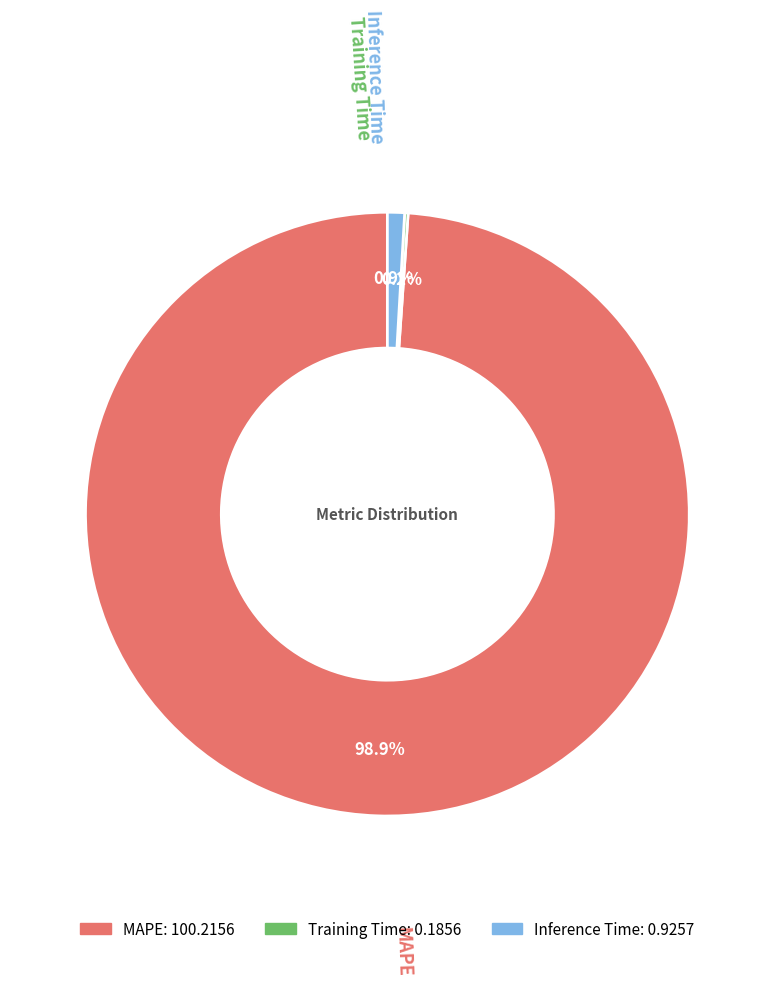

What percentage is the MAPE slice, to the nearest percent?

99%